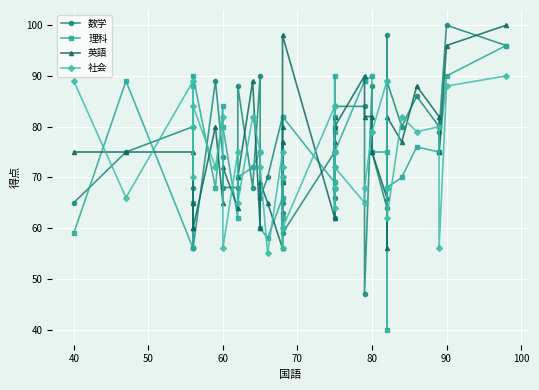

After their last crossing, which series has the higher values: 英語 or 数学?

英語